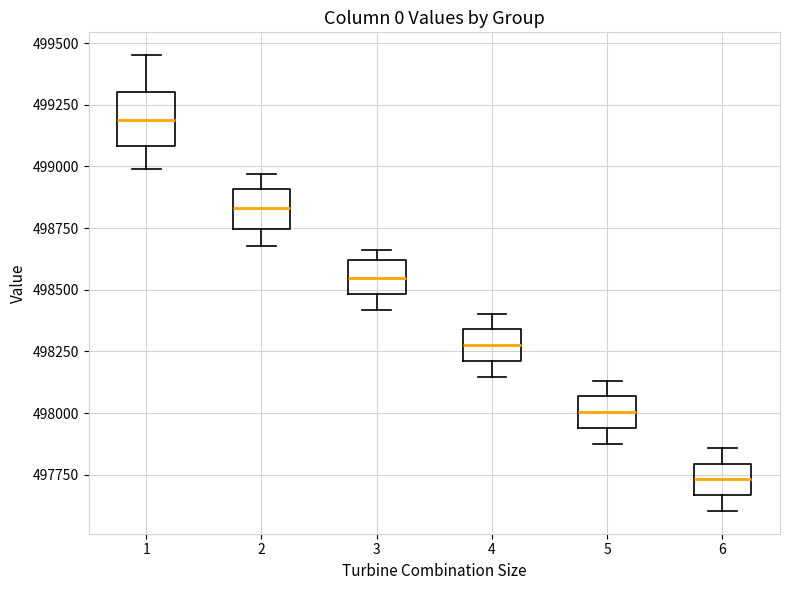

Which box's median line is the highest?

1